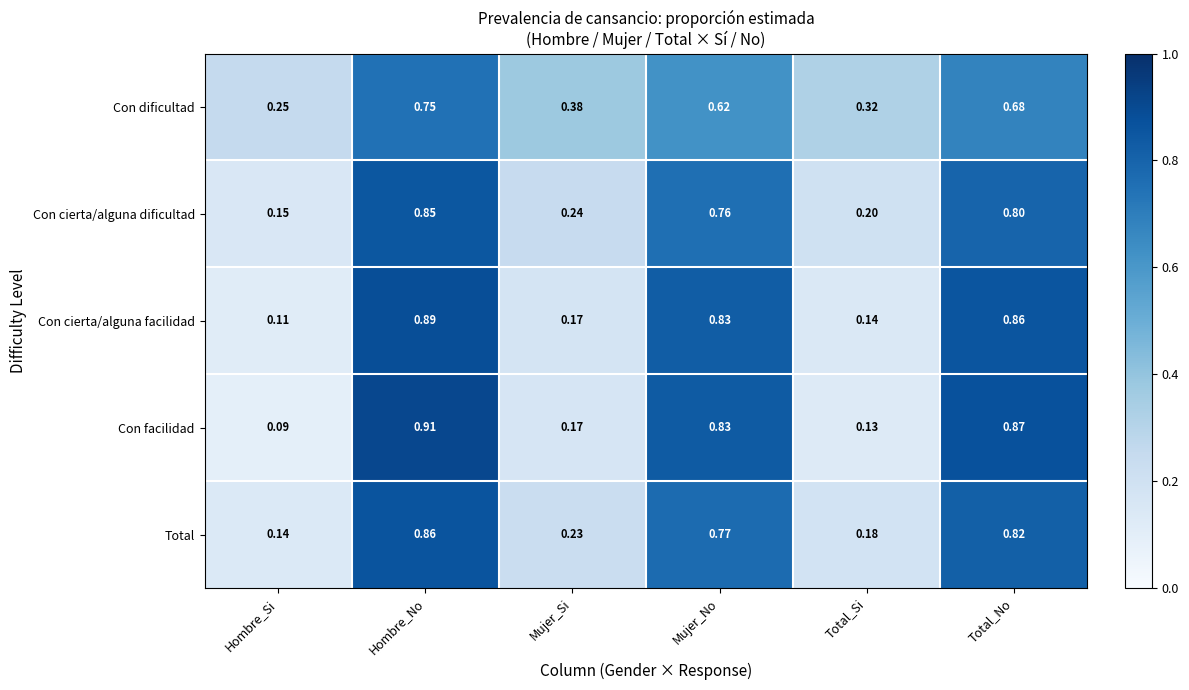

At which category does the chart reach its peak across all series?

Hombre_No